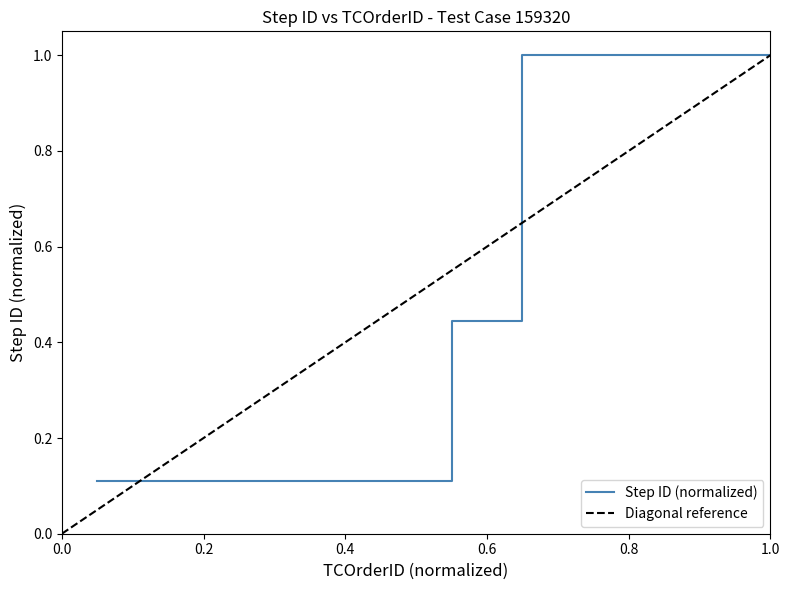

True or false: the data has more than 1 interior local peaks.

False